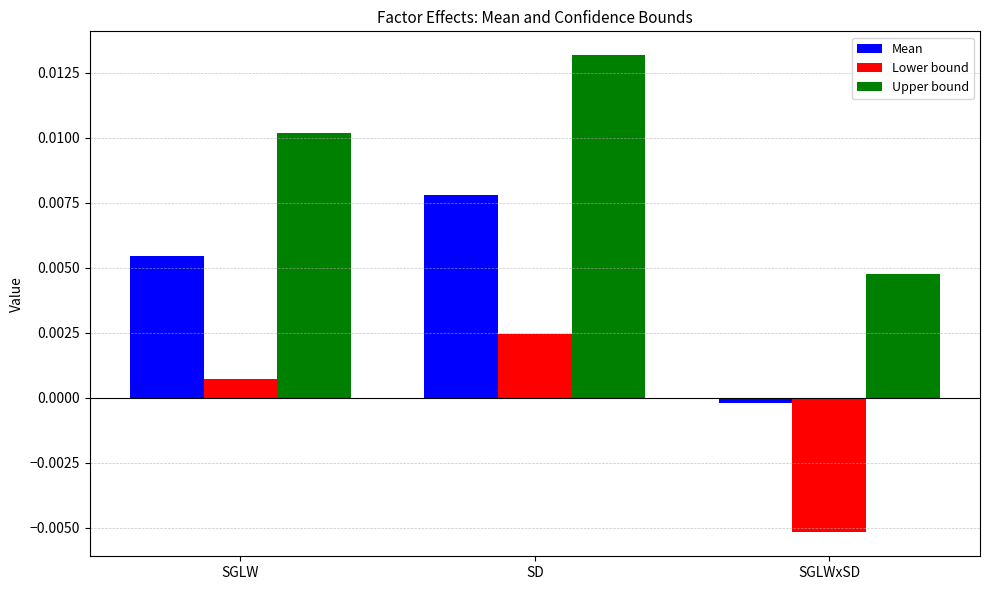

At how many categories does at least one series exceed 0?

3